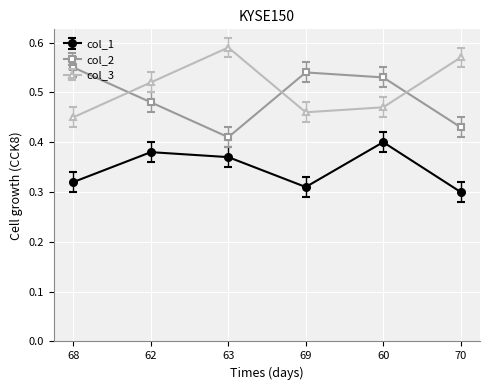

What is the sum of the col_3 values at 60 and 70?

1.0